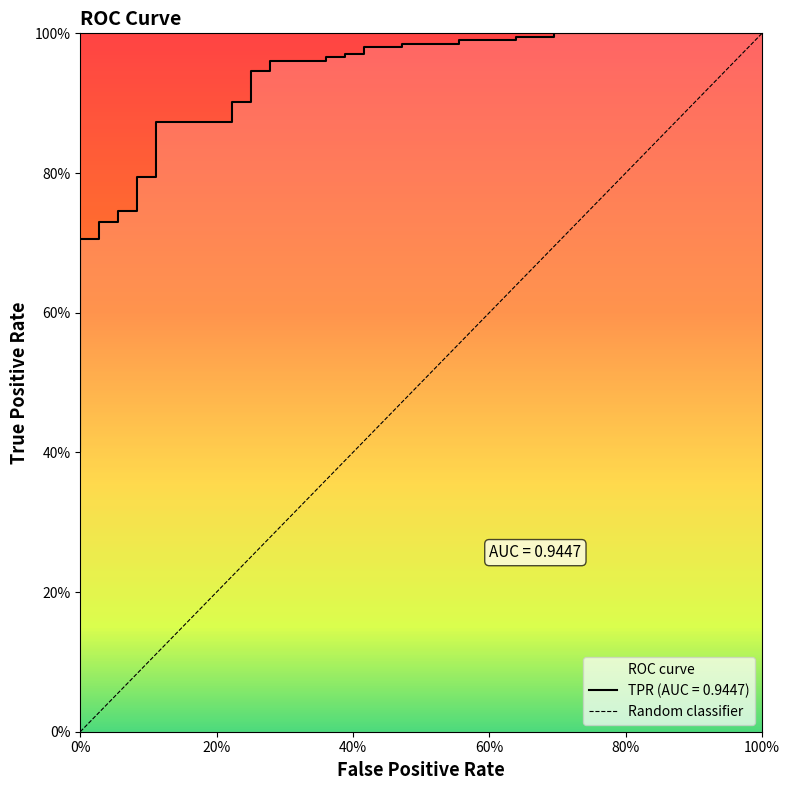

What is the label of the 2nd point from the left?

100%